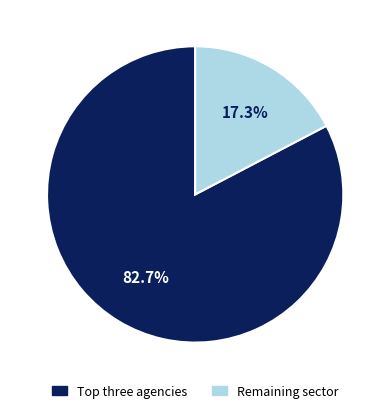

Is there a majority slice in this chart?

Yes